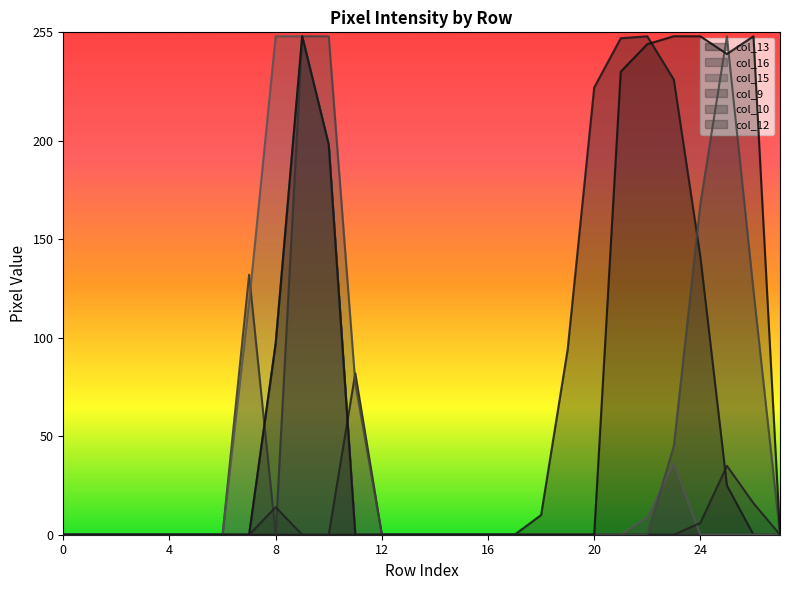

Is the value of col_15 at 8 greater than the value of col_10 at 18?

Yes